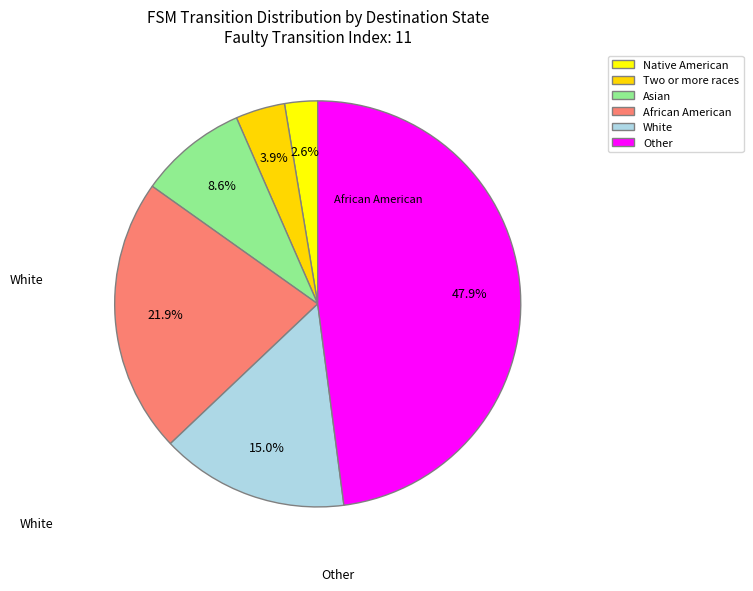

Does any single category account for the majority?

No